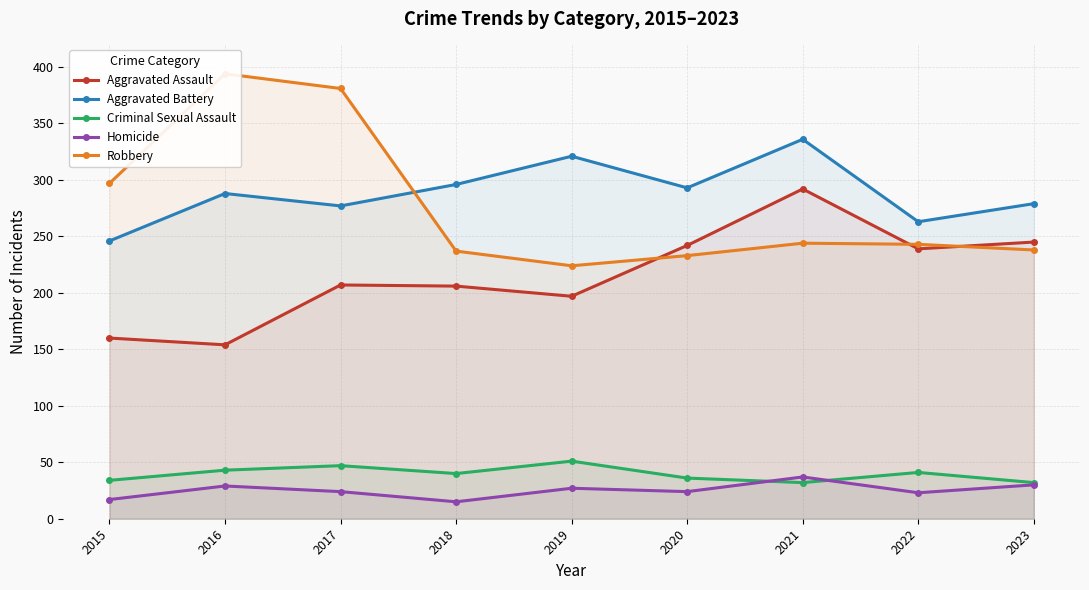

What is the value of the Aggravated Assault point at the 9th from the left?

245